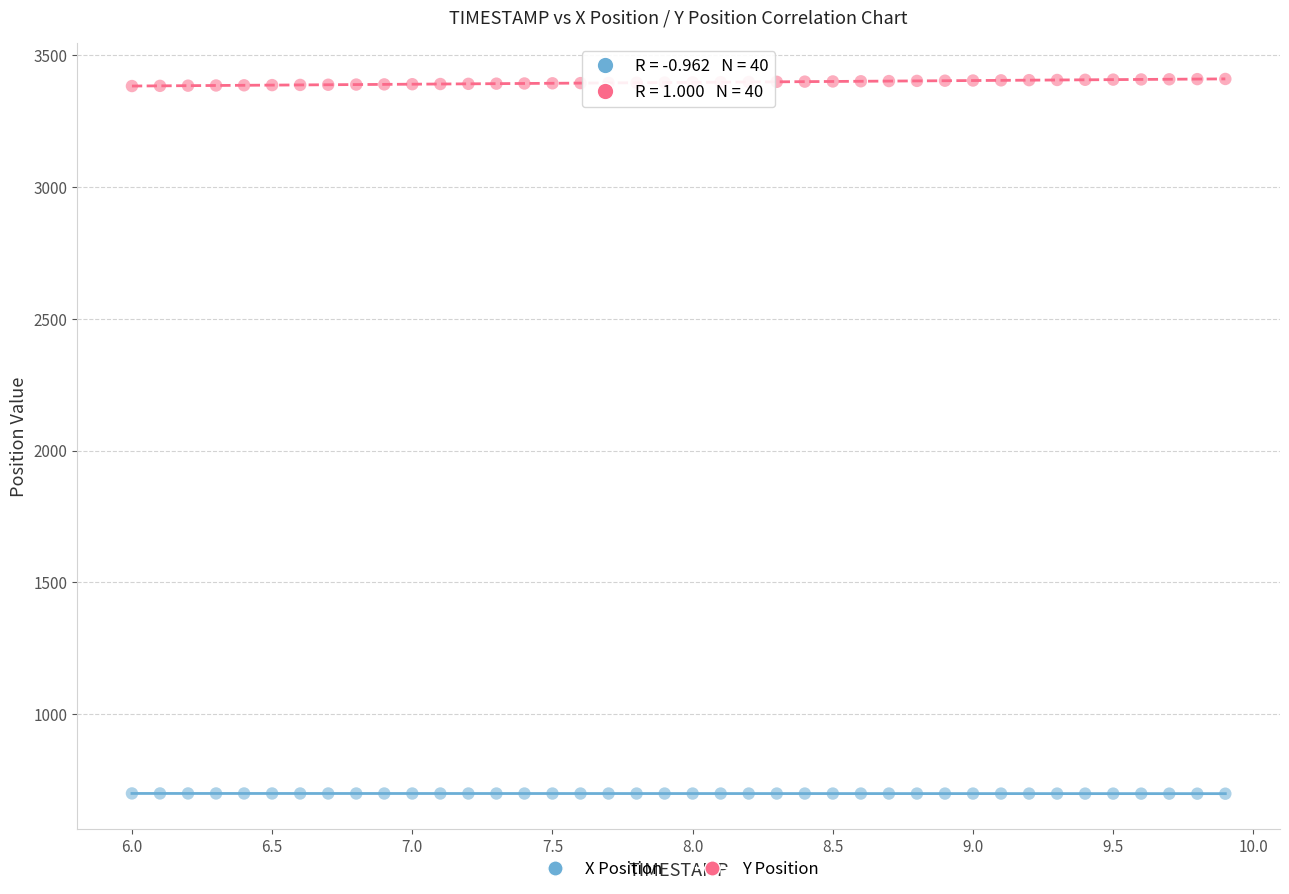

Which series reaches the minimum Y coordinate?

X Position